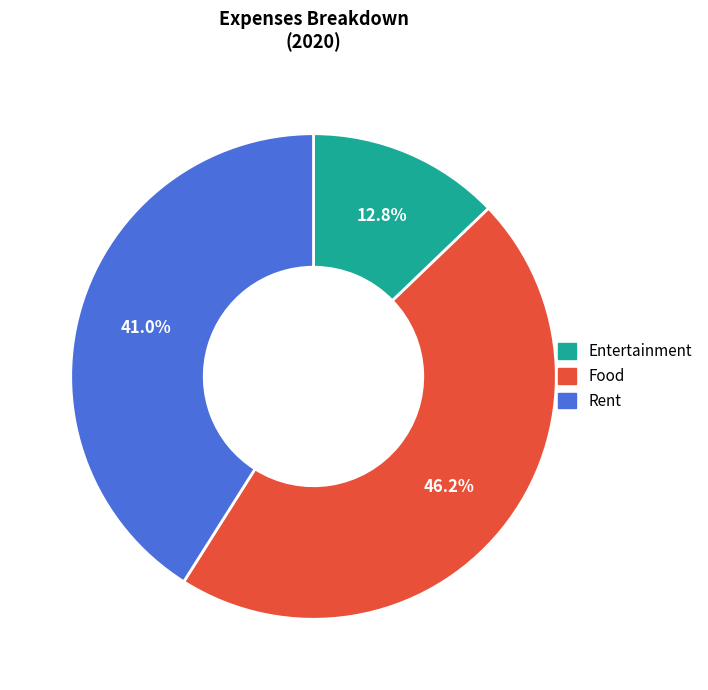

Combined, do Entertainment and Rent account for over 50%?

Yes